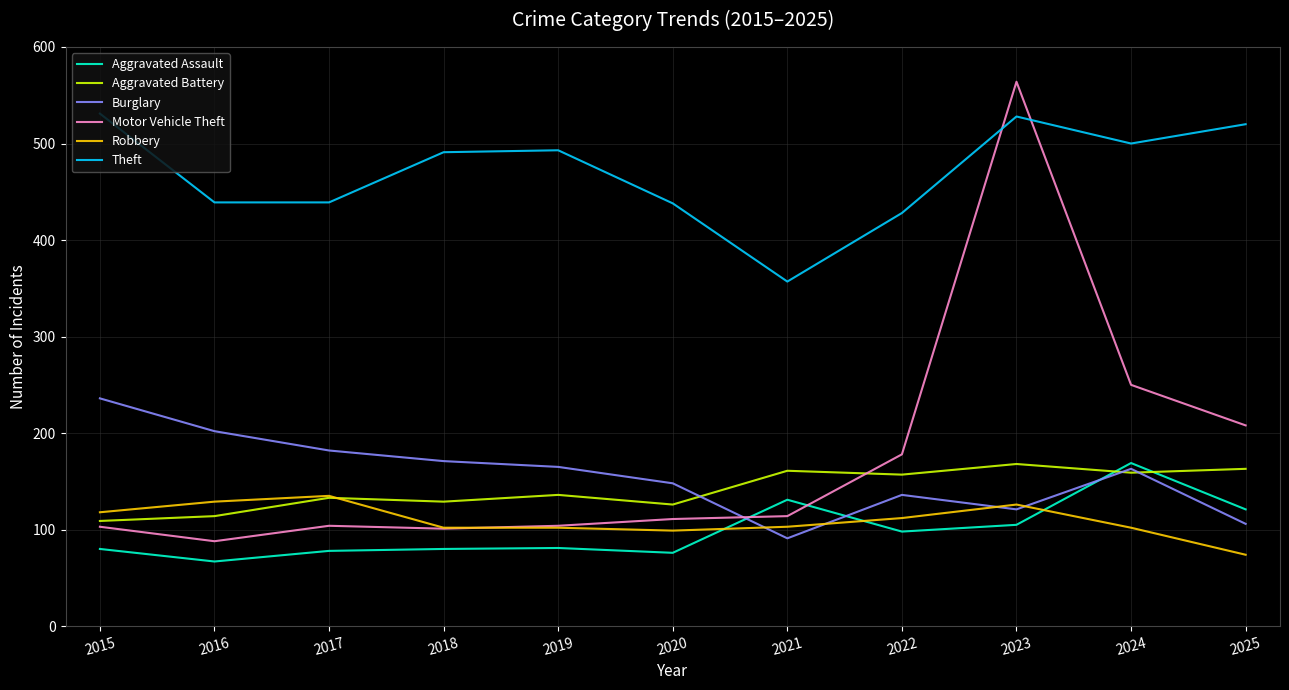

Does the chart display data point markers on the line(s)?

No